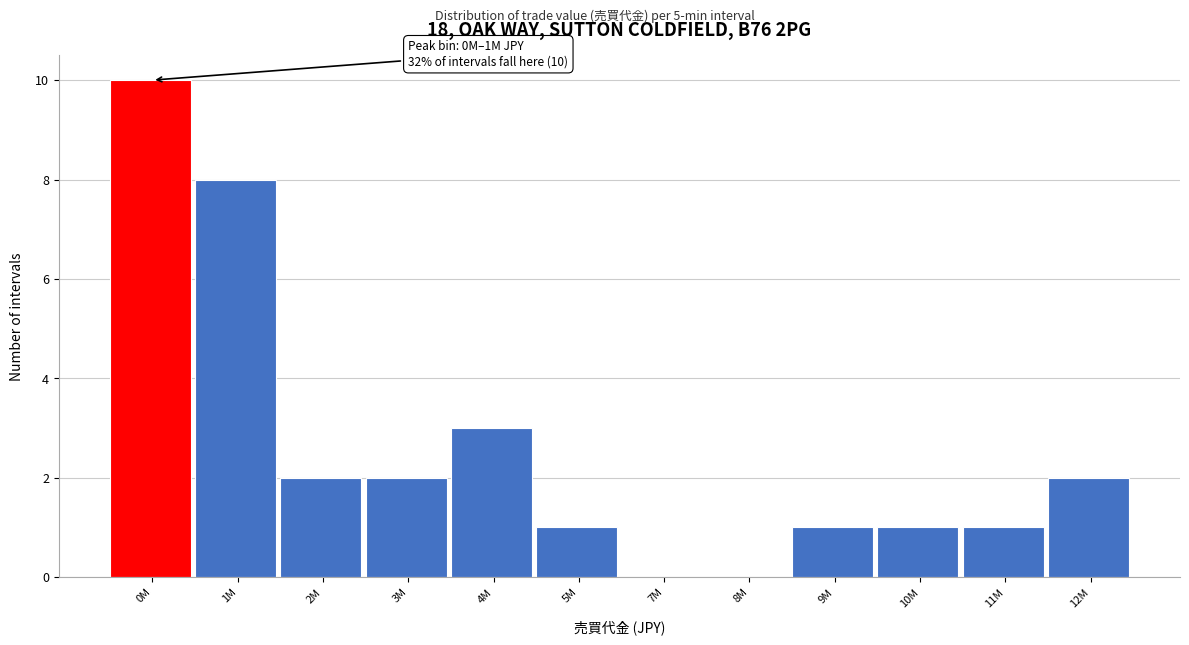

Reading left to right, what are all the values shown in this chart?

0M=10	1M=8	2M=2	3M=2	4M=3	5M=1	7M=0	8M=0	9M=1	10M=1	11M=1	12M=2